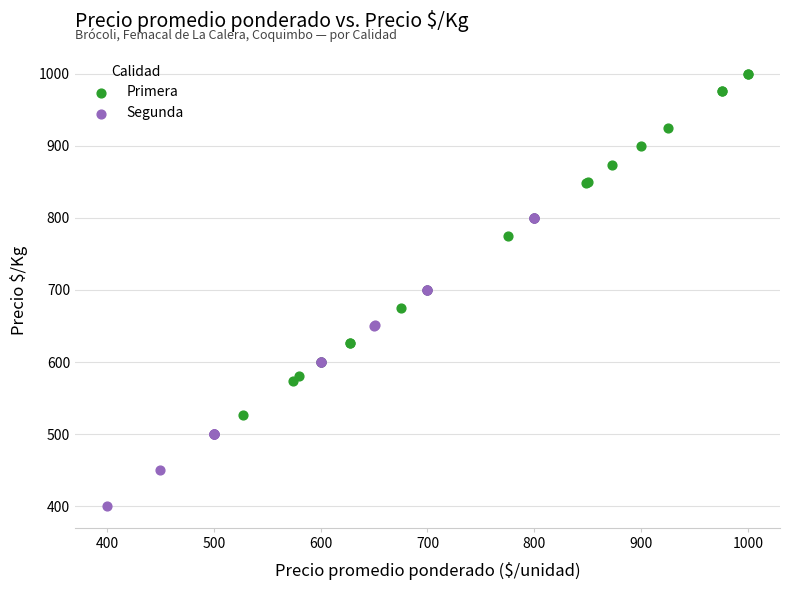

Which series contains the lowest Y value?

Segunda